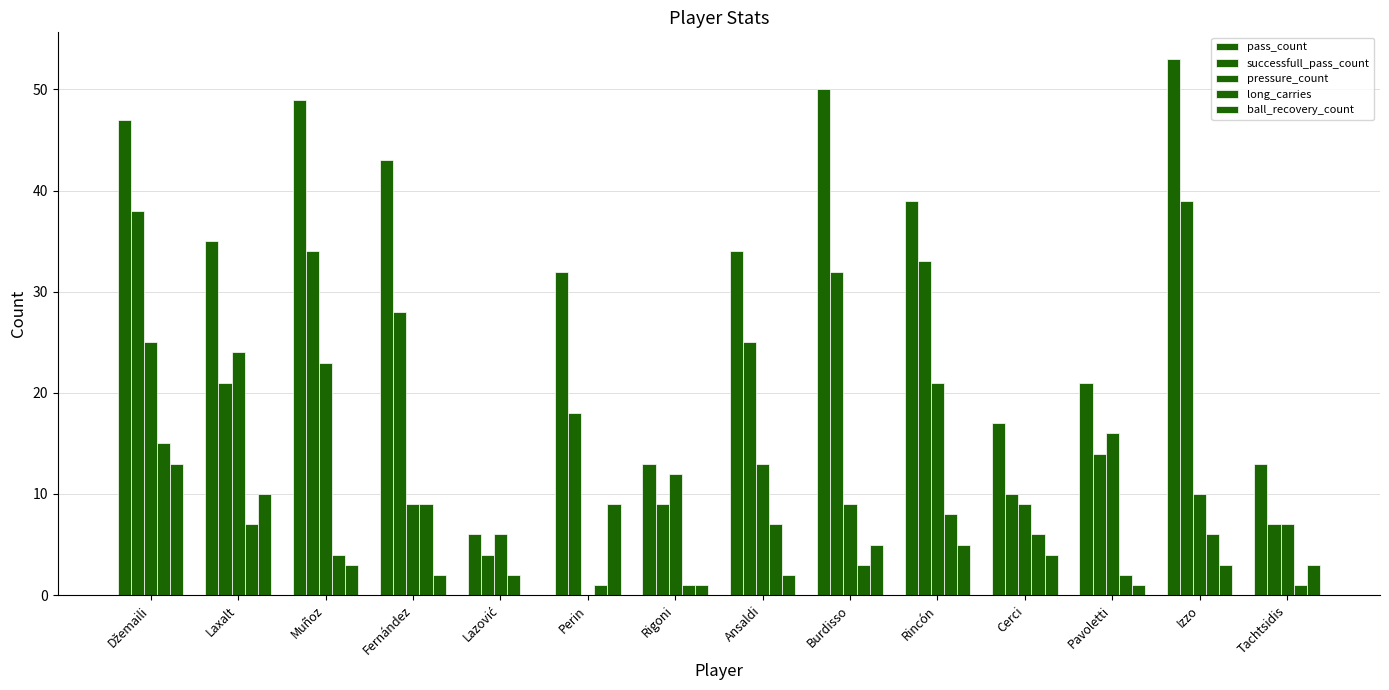

List the series in order of their peak value, highest first.

pass_count, successfull_pass_count, pressure_count, long_carries, ball_recovery_count